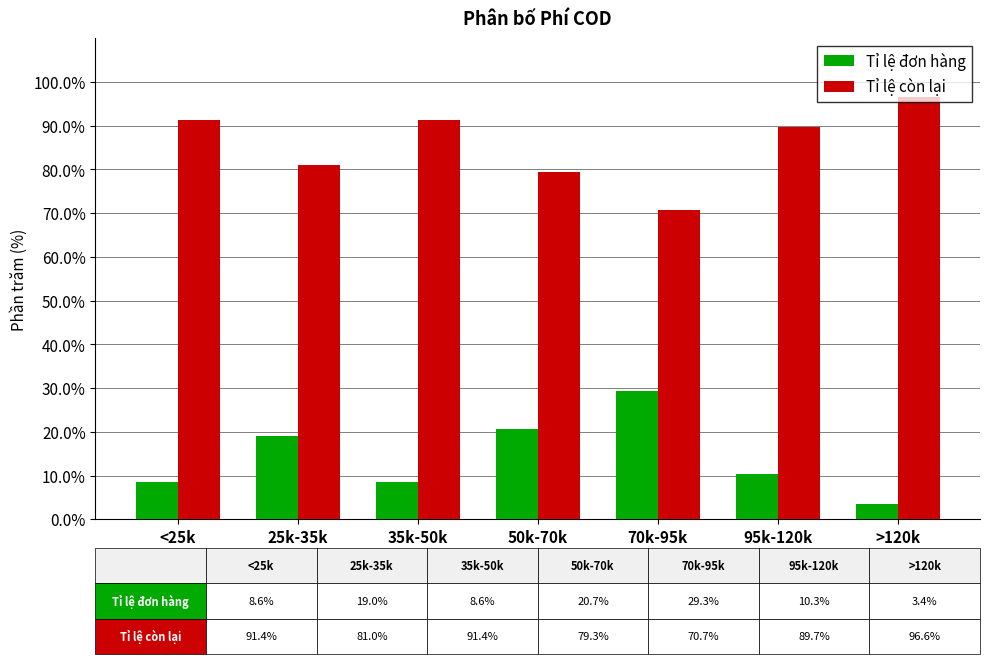

What is the label of the 4th bar from the left?

50k-70k